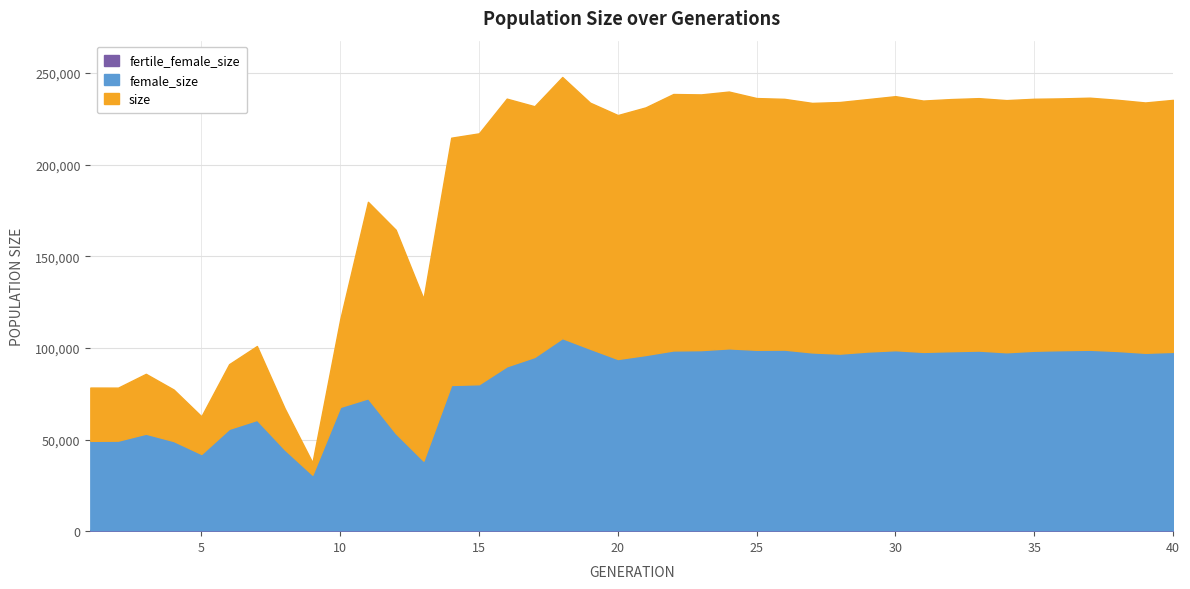

List the labels in order of size value, largest first.

18, 24, 22, 23, 30, 37, 25, 33, 36, 16, 35, 26, 32, 29, 38, 40, 34, 31, 28, 39, 19, 27, 17, 21, 20, 15, 14, 11, 12, 13, 10, 7, 6, 3, 1, 2, 4, 8, 5, 9